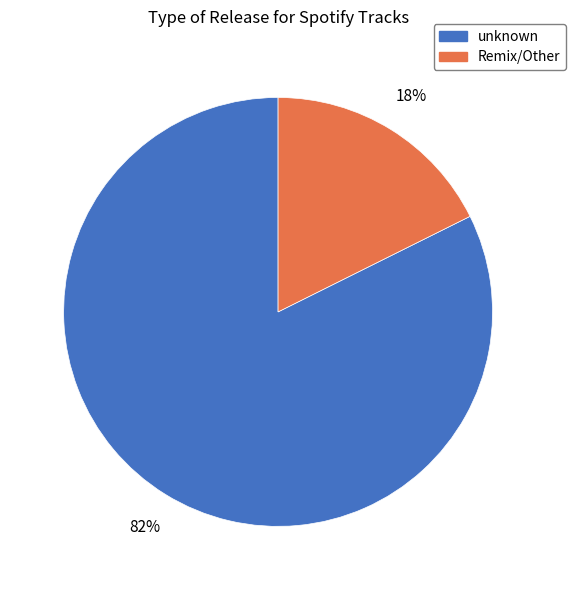

Combined, do Remix/Other and unknown account for over 50%?

Yes